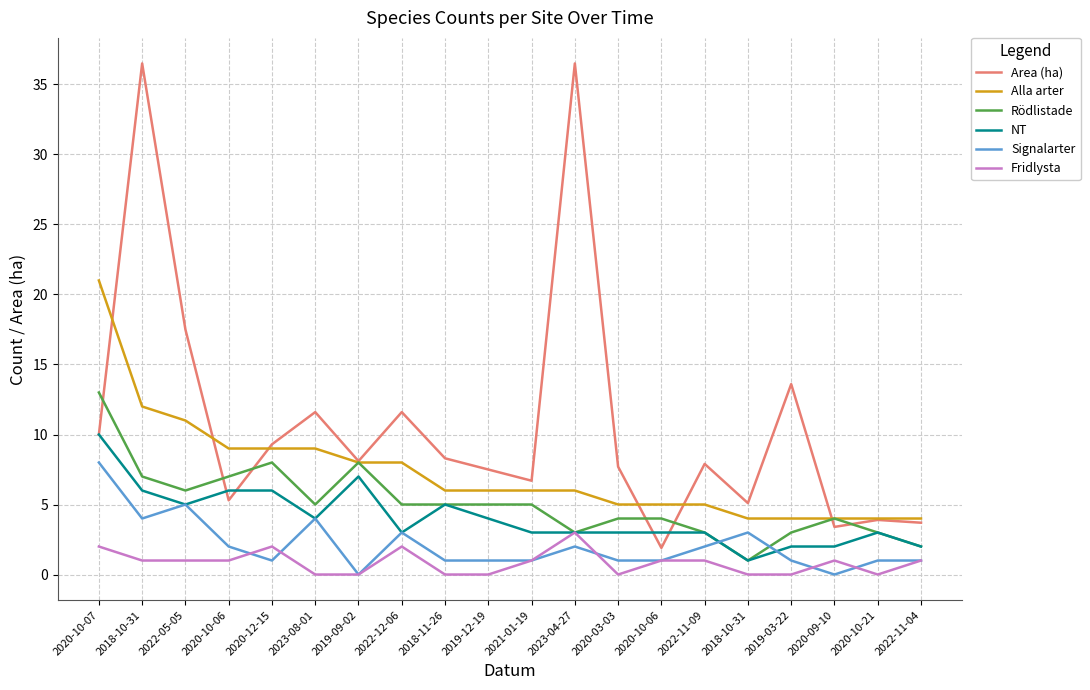

Where do Rödlistade and Area (ha) first cross each other?

2020-10-07 and 2018-10-31